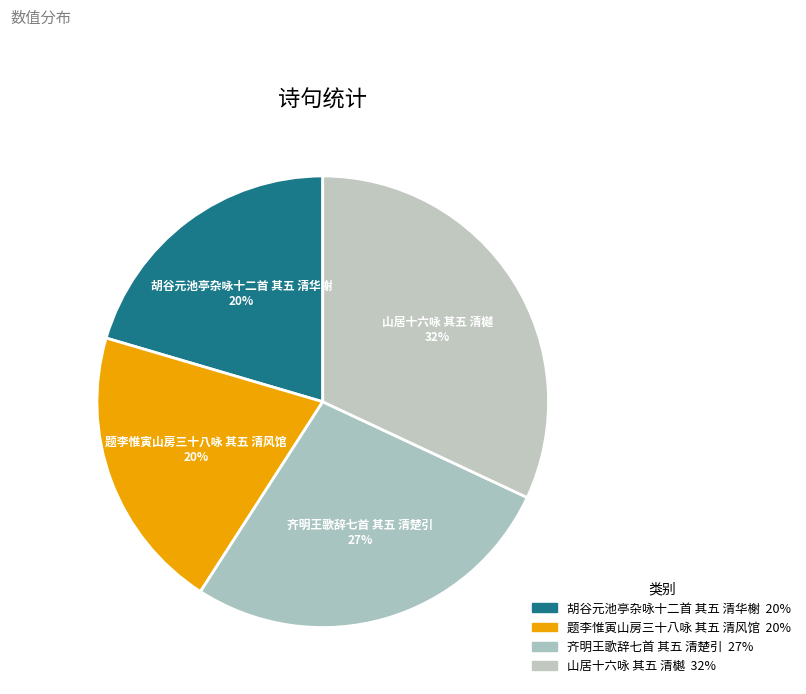

Does 齐明王歌辞七首 其五 清楚引 account for over 50% of the chart?

No